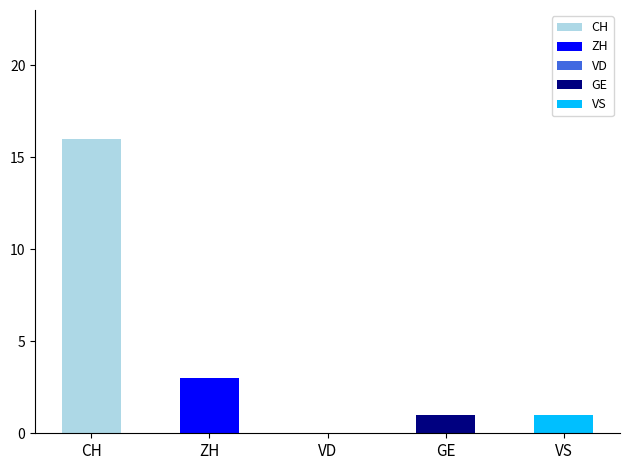

What is the highest value of the GE series?

1